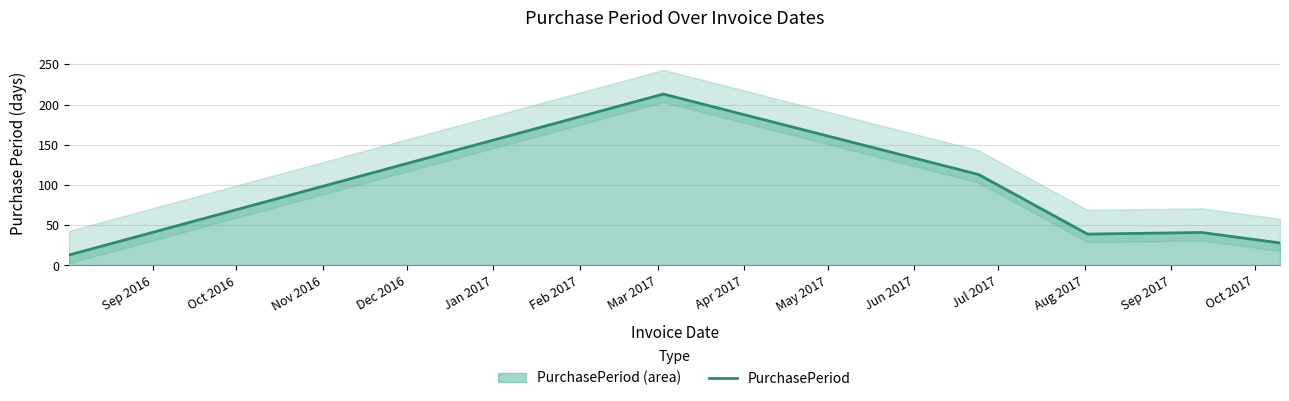

How many lines are shown in the chart?

1